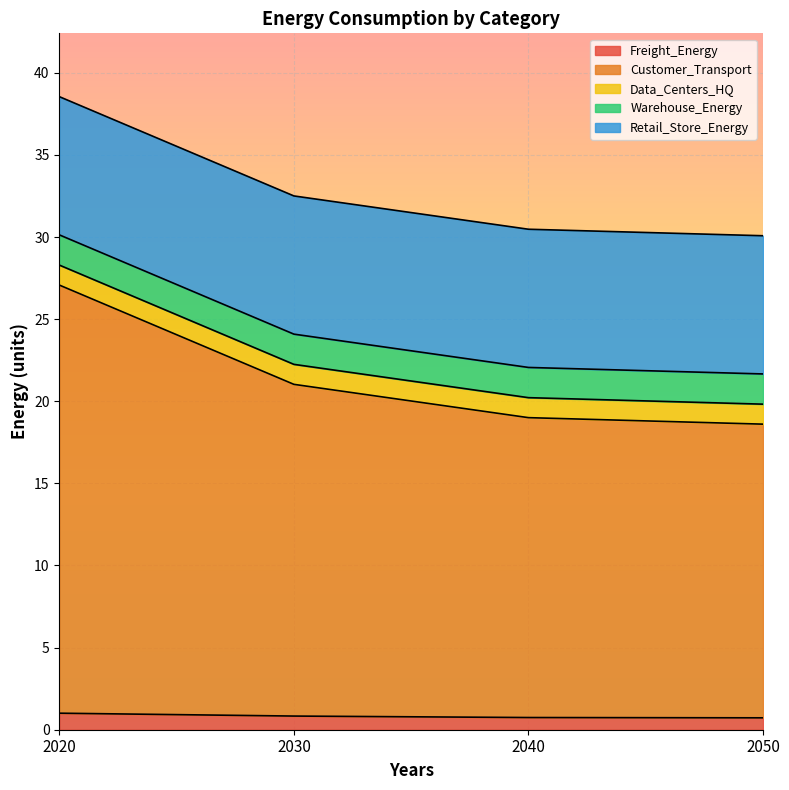

What are all the series names shown in the legend?

Freight_Energy, Customer_Transport, Data_Centers_HQ, Warehouse_Energy, Retail_Store_Energy